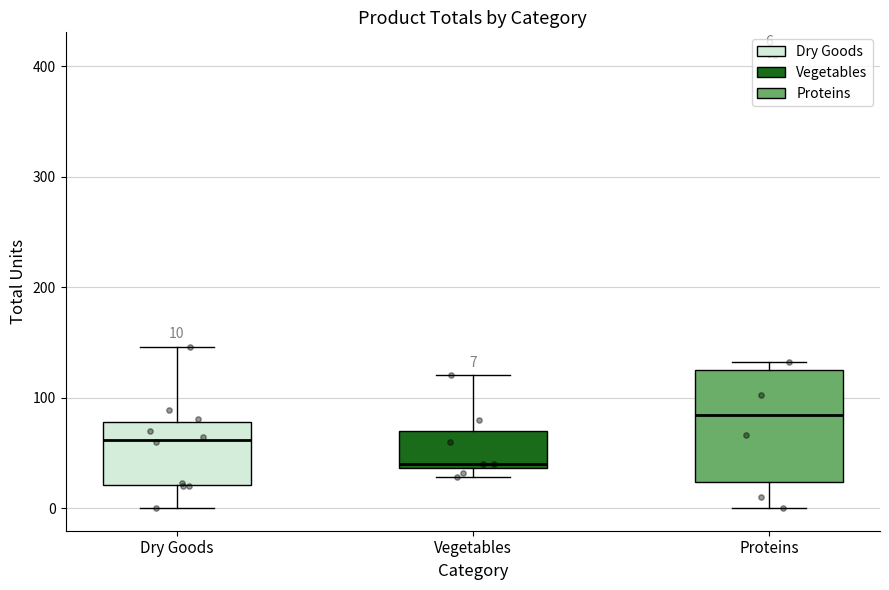

Which box has the lowest median line?

Vegetables